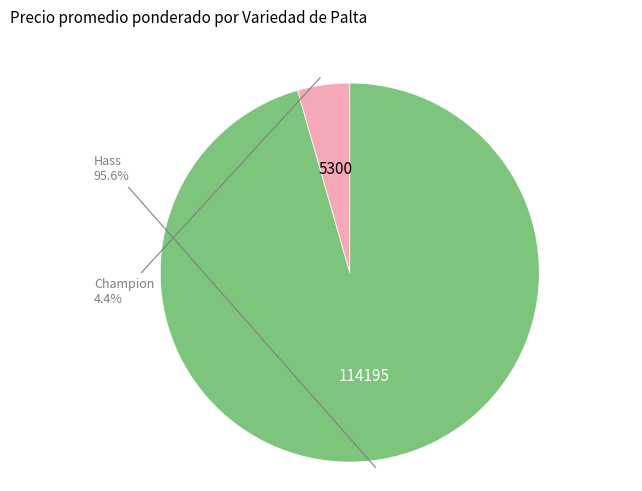

Is Hass the majority of the pie?

Yes